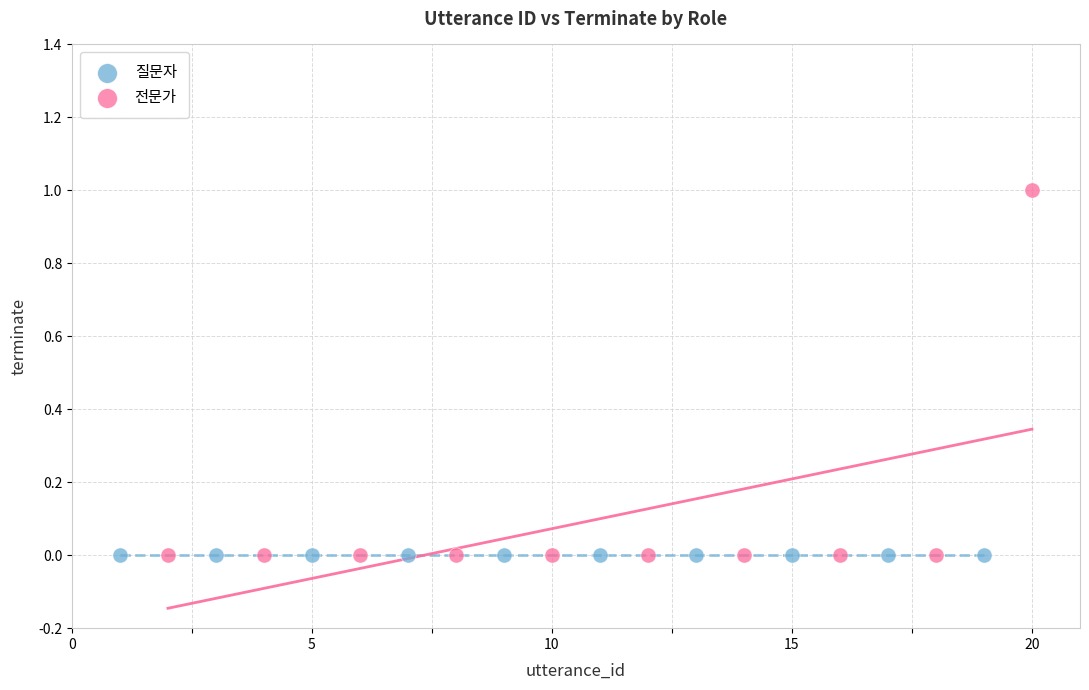

Which series contains the highest Y value?

전문가